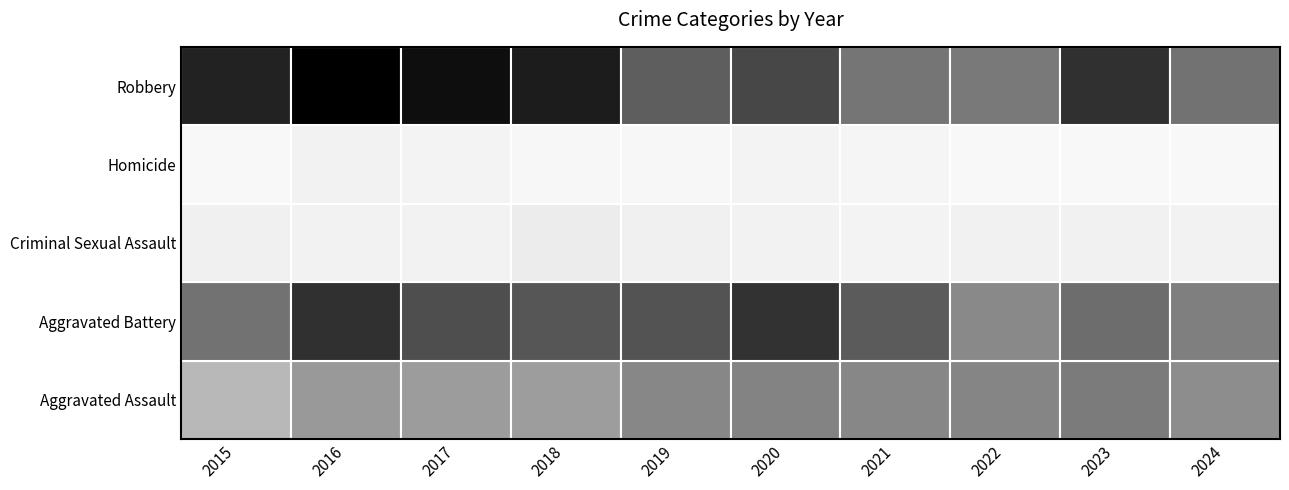

What is the spread (max minus min) of values at 2015?

676